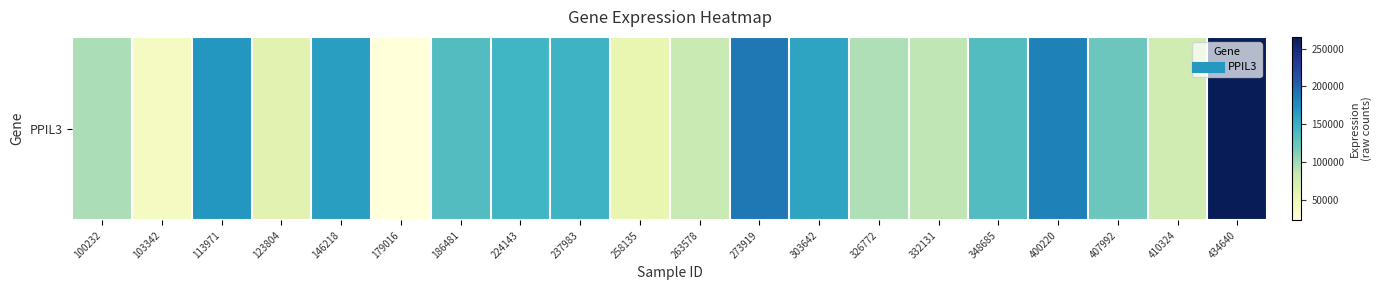

What is the greatest value displayed?

265524